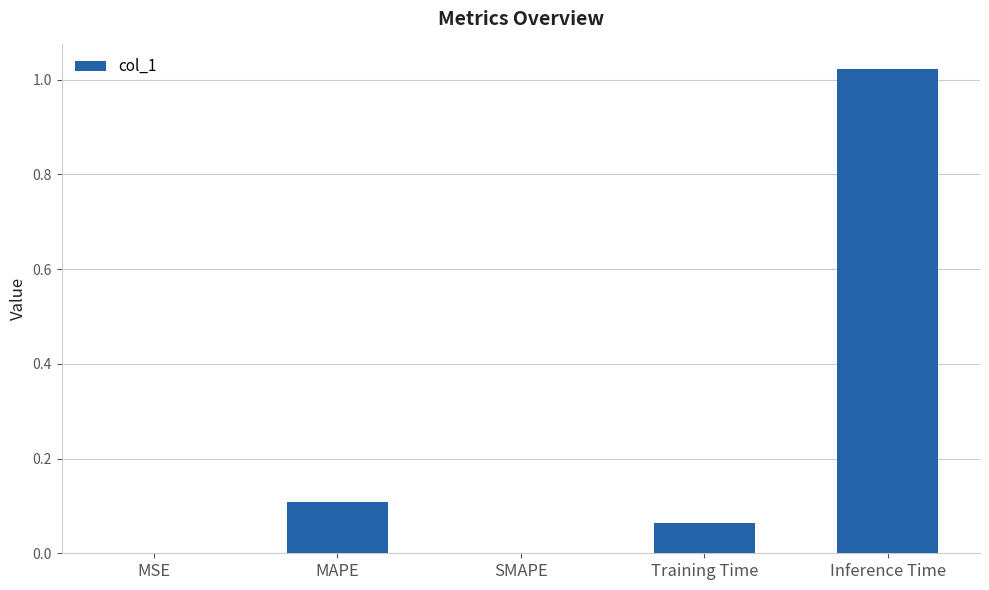

Which category has the highest value across all series?

Inference Time